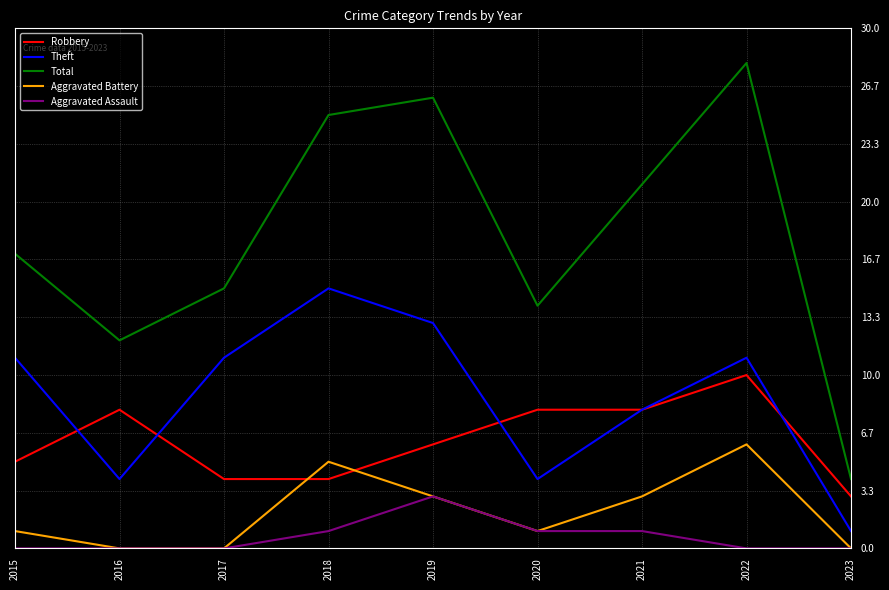

Rank the series at 2018 from lowest to highest value.

Aggravated Assault, Robbery, Aggravated Battery, Theft, Total